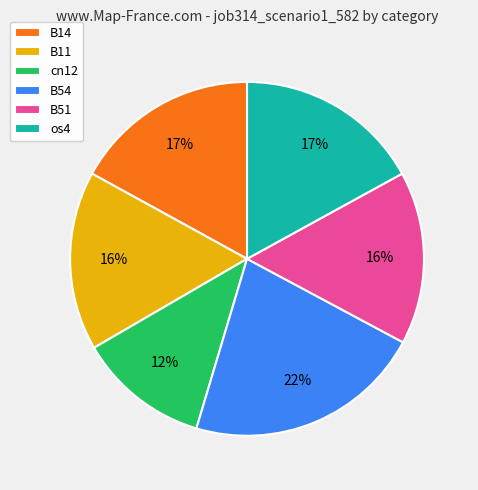

Which slice is the largest?

B54